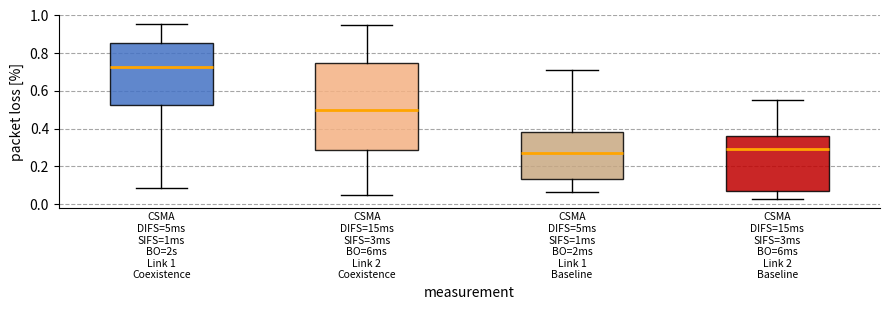

Where is the upper edge of the box for CSMA DIFS=15ms SIFS=3ms BO=6ms Link 2 Baseline on the y-axis? The values are not printed on the chart, so give them approximately, as read against the axis.

0.36